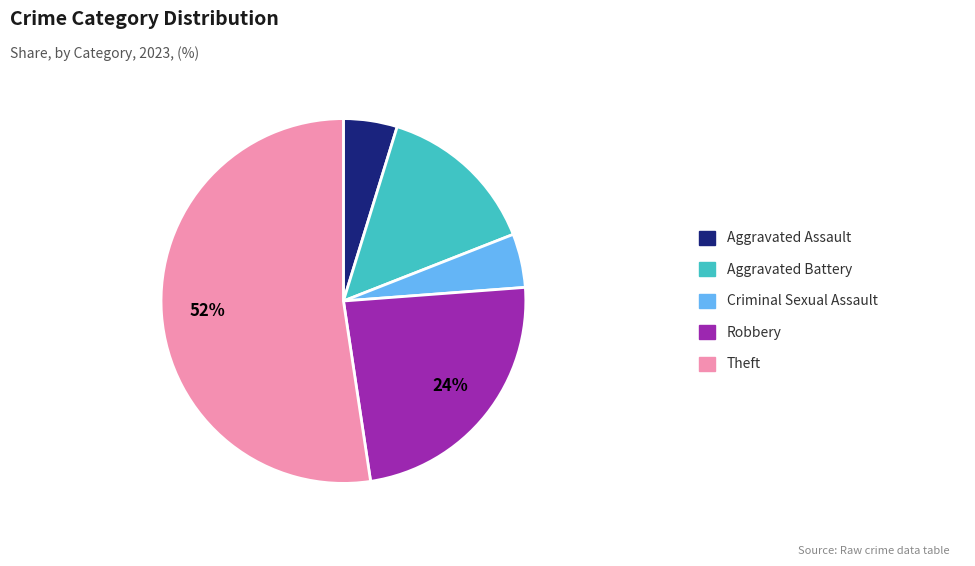

To the nearest percent, what is the average slice percentage?

20%